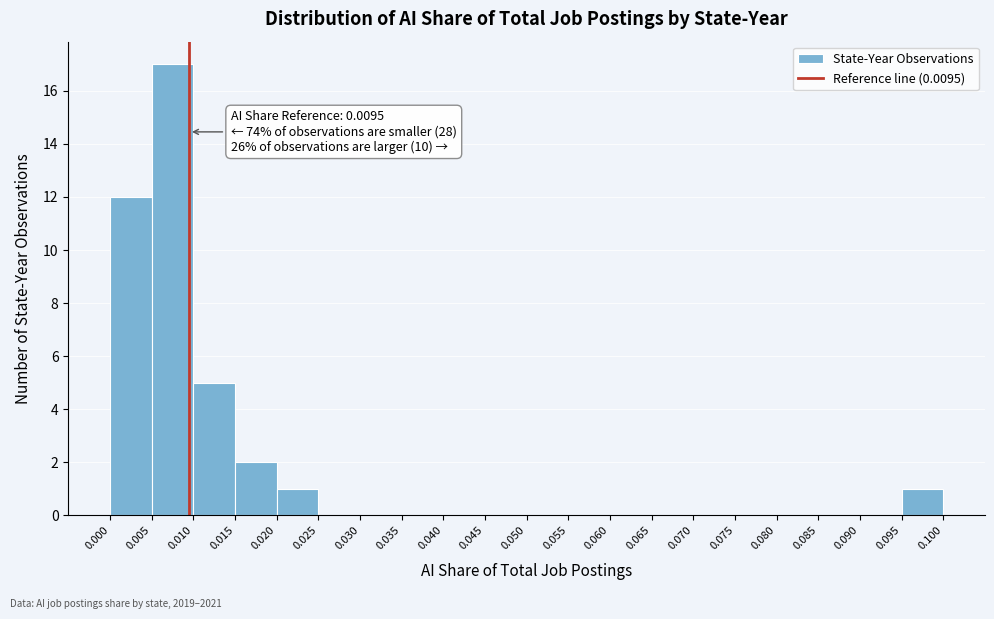

Which range on the x-axis has the tallest bar?

0.005 to 0.010